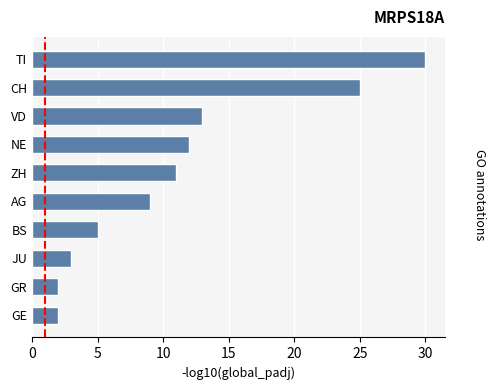

Which label corresponds to the largest value in the chart?

TI